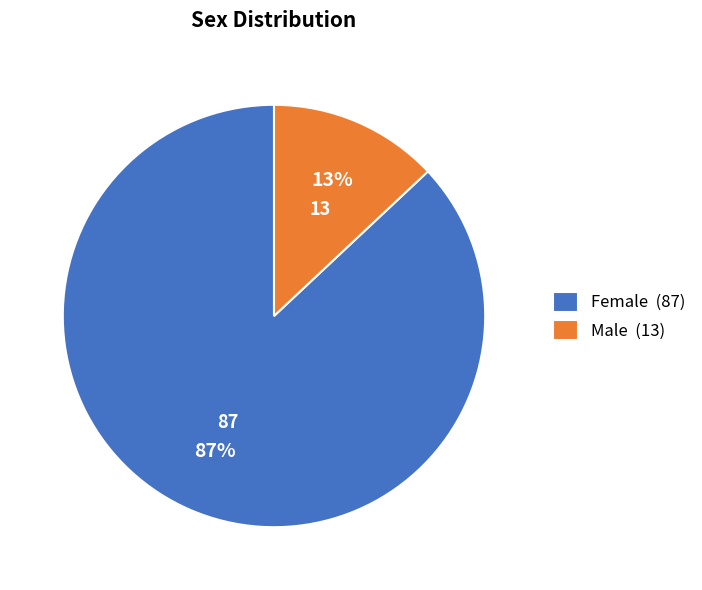

Which slice represents more than half of the pie?

Female